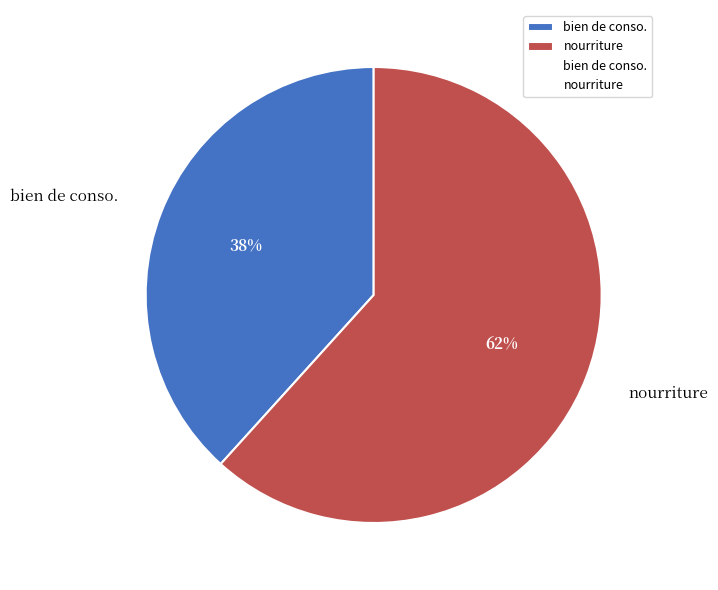

How many slices are in this pie chart?

2